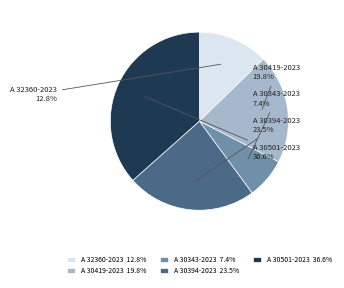

Between A 32360-2023 and A 30394-2023, which is larger?

A 30394-2023